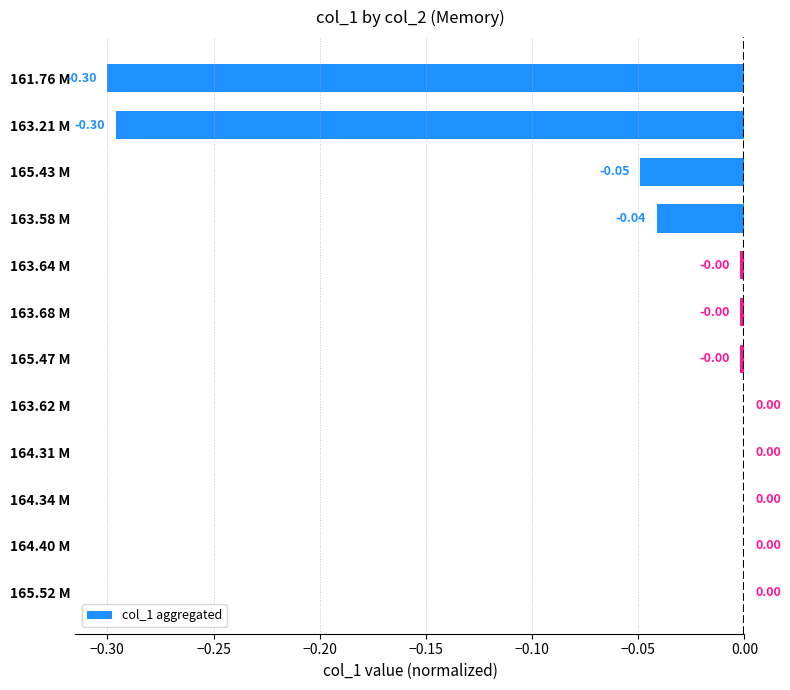

Which has a higher value, 165.43 M or 164.31 M?

164.31 M